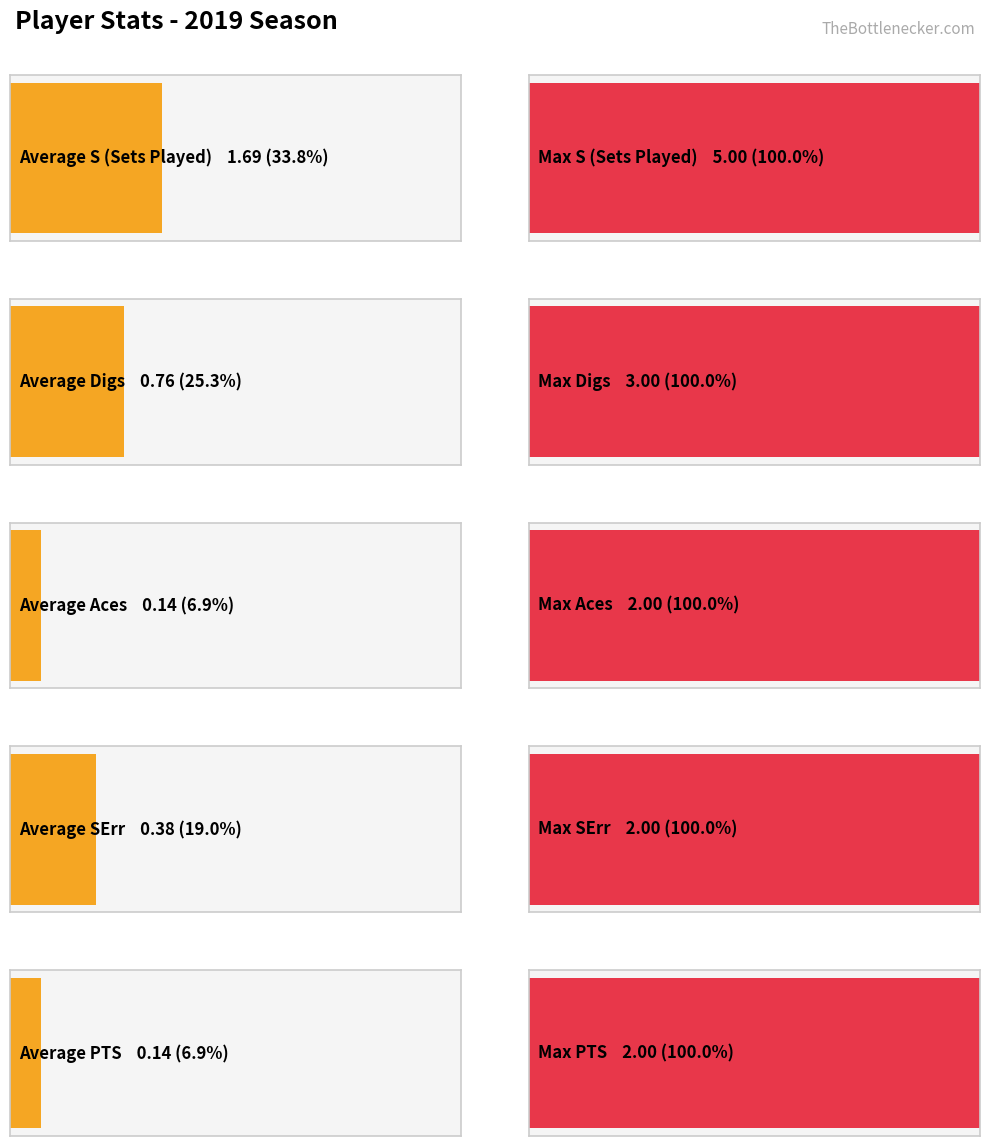

How many distinct data groups are displayed?

5